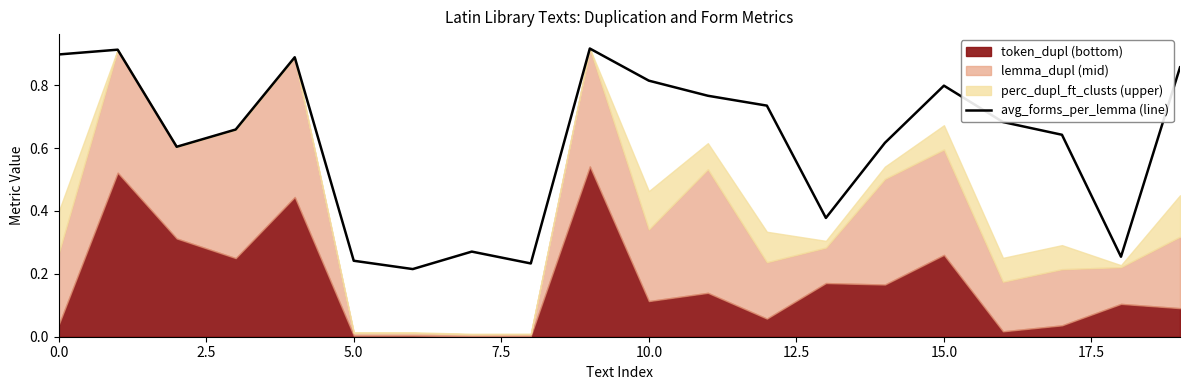

True or false: the data shows 0.4 at 12.

False